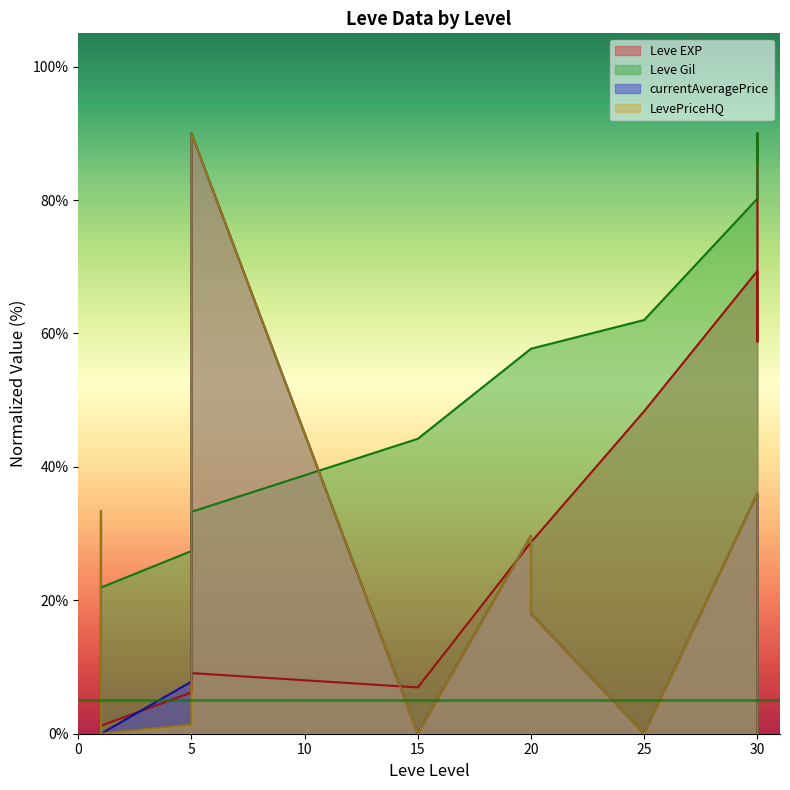

How many categories are shown in the chart?

11